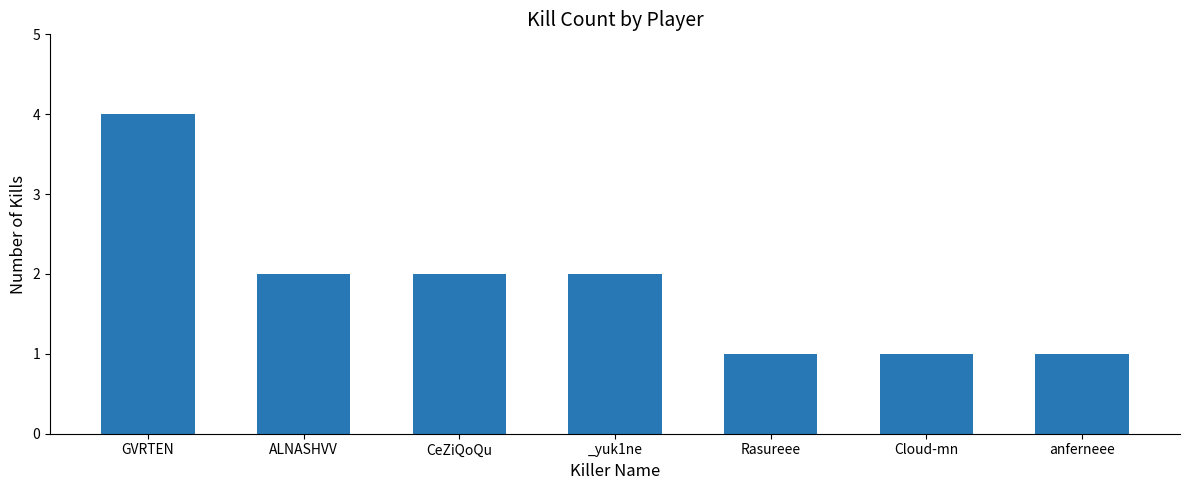

True or false: the data shows 2 at Rasureee.

False